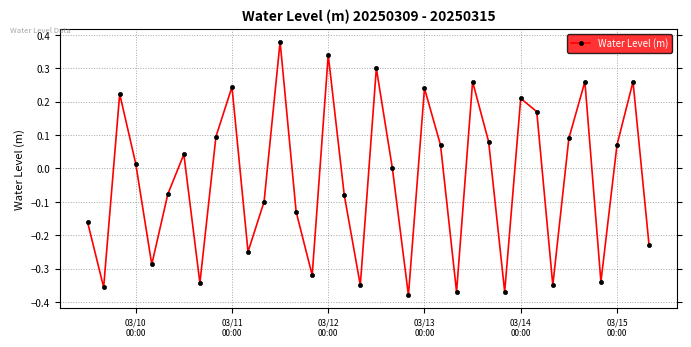

Does the chart display data point markers on the line(s)?

Yes